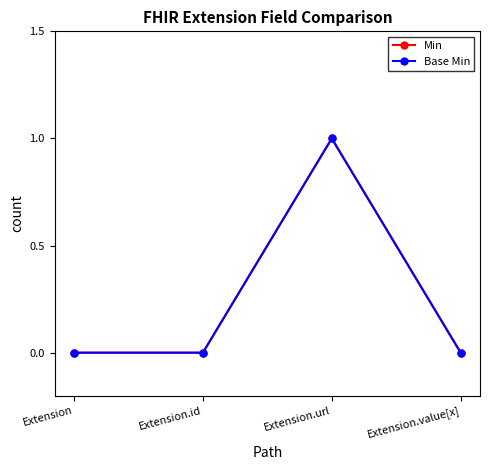

List the labels in order of Min value, smallest first.

Extension, Extension.id, Extension.value[x], Extension.url